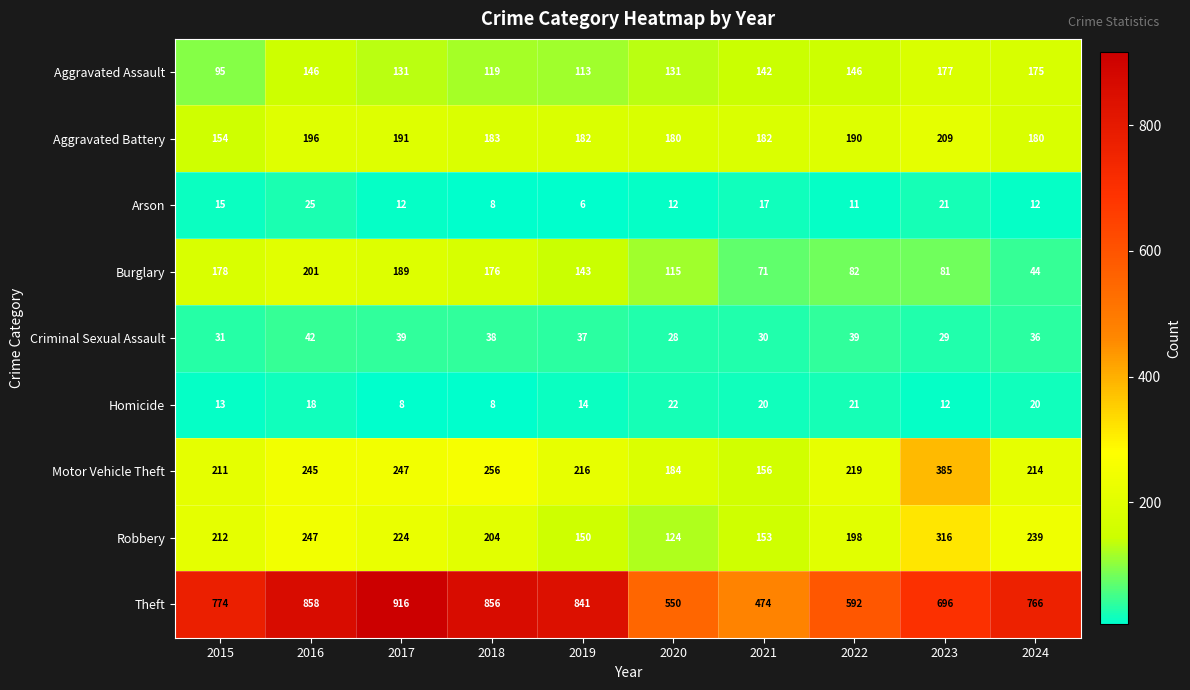

At 2024, list the series in order from largest to smallest.

Theft, Robbery, Motor Vehicle Theft, Aggravated Battery, Aggravated Assault, Burglary, Criminal Sexual Assault, Homicide, Arson